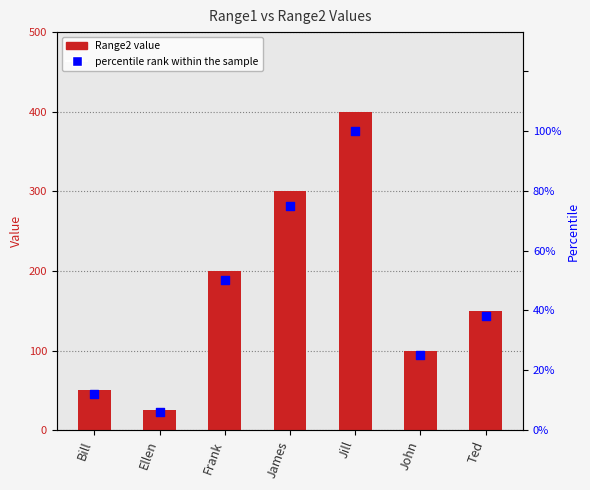

Which series contains the highest Y value?

Range2